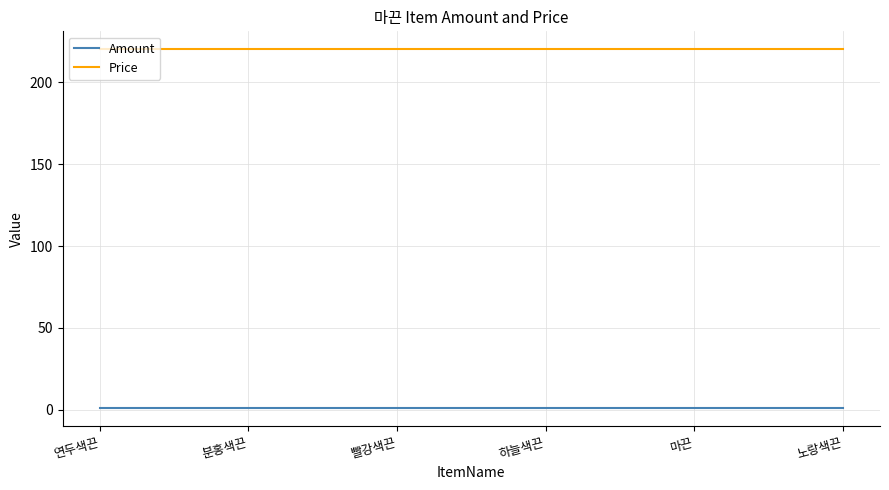

The value of Price at 빨강색끈 is 220. True or false?

True